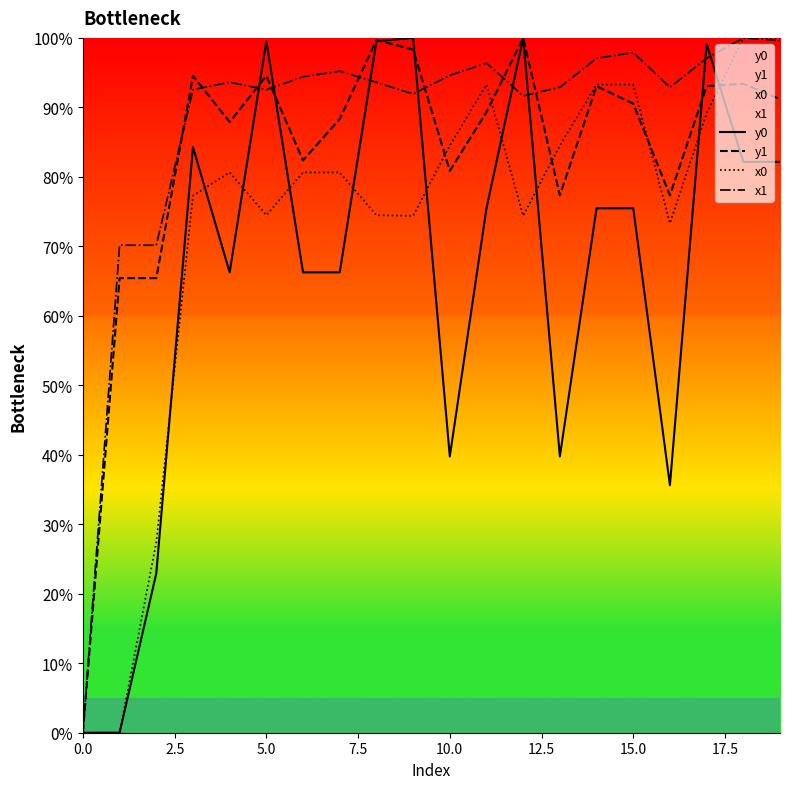

Reading right to left, transcribe all the data shown in this chart.

y0: 82.2	82.2	99.1	35.6	75.5	75.5	39.8	100.0	75.5	39.8	100.0	99.5	66.3	66.3	99.5	66.3	84.3	22.9	0.0	0.0
y1: 91.2	93.4	93.1	77.3	90.5	93.1	77.3	100.0	89.3	80.9	98.3	99.7	88.3	82.4	94.5	87.9	94.5	65.4	65.4	0.0
x0: 100.0	100.0	89.1	73.3	93.3	93.3	84.5	74.4	93.3	84.5	74.4	74.5	80.6	80.6	74.5	80.6	77.3	27.4	0.0	0.0
x1: 99.6	100.0	97.1	92.9	97.9	97.1	92.9	91.7	96.4	94.6	91.9	93.6	95.2	94.4	92.5	93.6	92.5	70.2	70.2	0.0